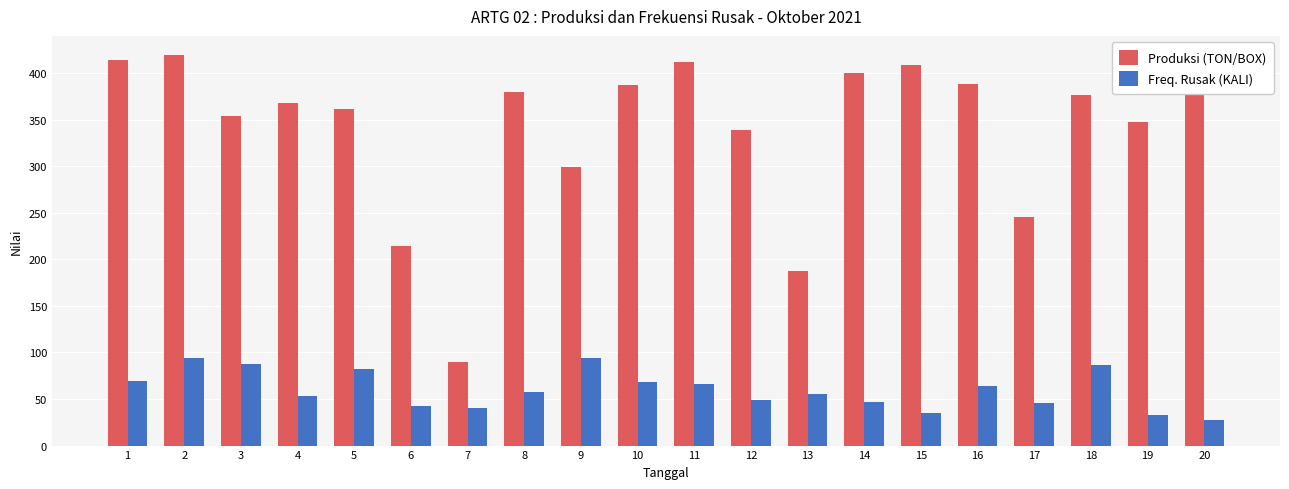

What is the minimum value for Produksi (TON/BOX)?

90